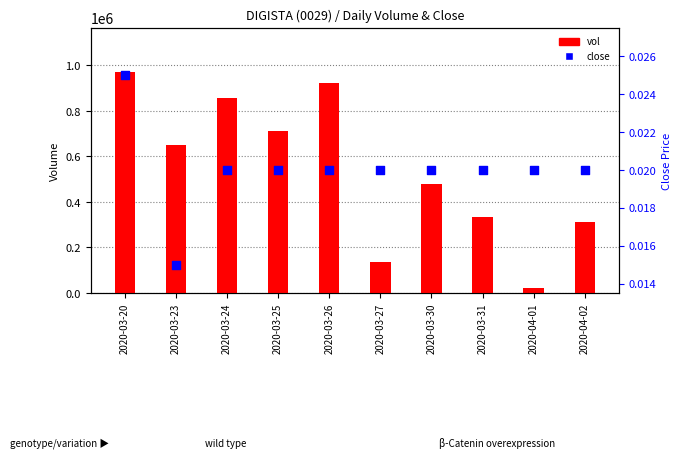

At how many categories does at least one series exceed 315267?

7